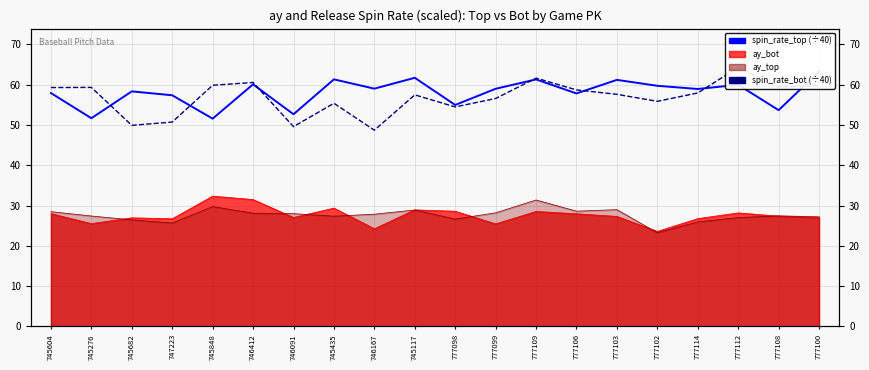

Does the chart display data point markers on the line(s)?

No